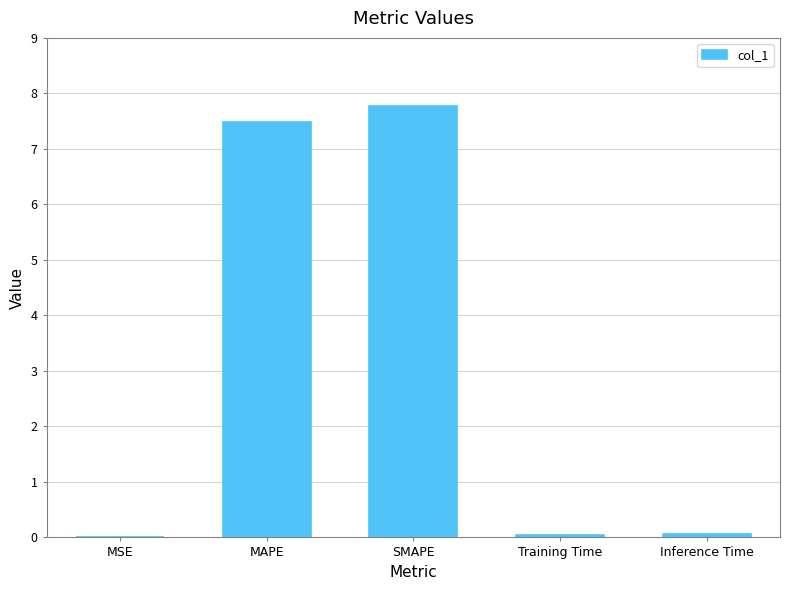

At which category does the chart reach its peak across all series?

SMAPE